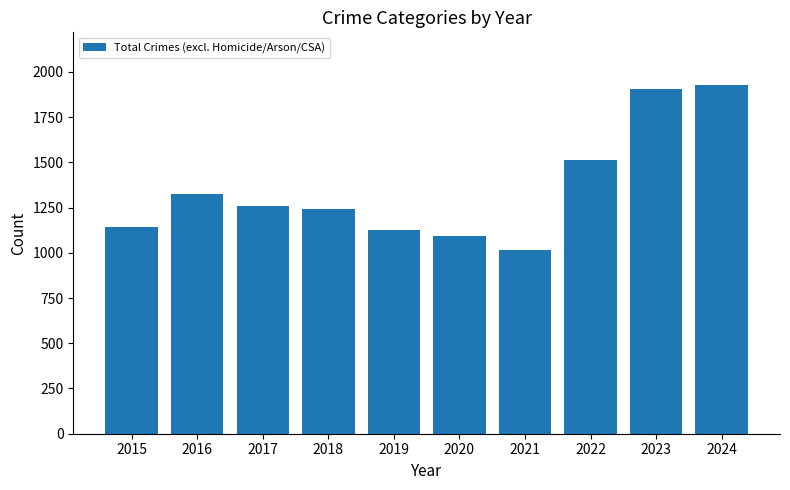

Reading left to right, what are all the values shown in this chart?

2015=1143	2016=1325	2017=1260	2018=1244	2019=1128	2020=1092	2021=1018	2022=1513	2023=1907	2024=1929